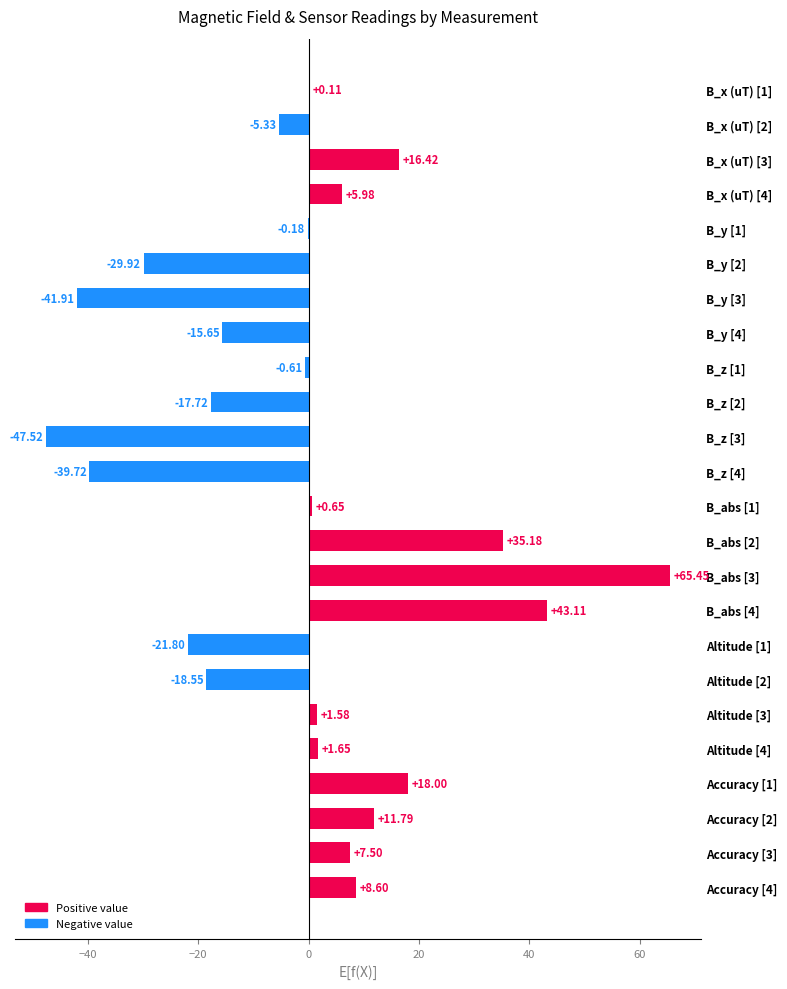

How many distinct data groups are displayed?

1